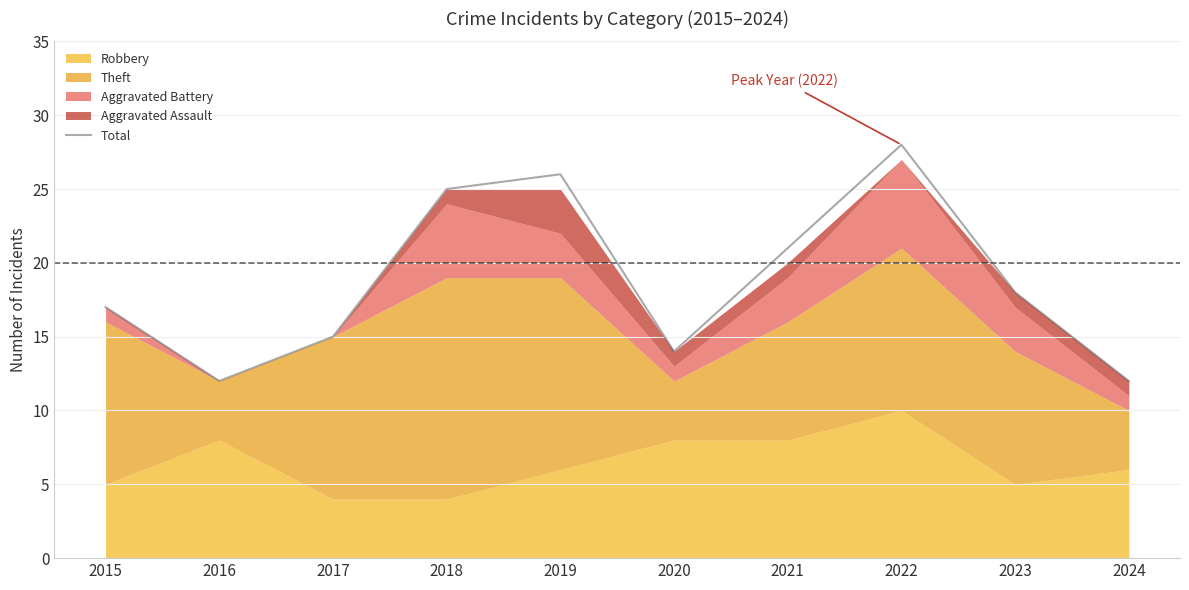

What is the difference between the second highest and second lowest values?

14